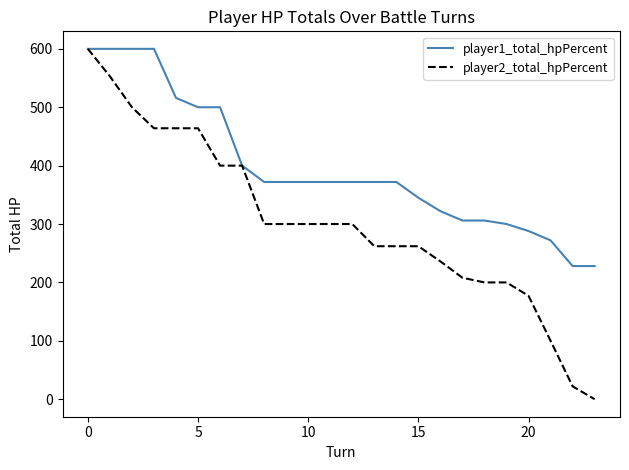

What is the maximum value for player2_total_hpPercent?

600